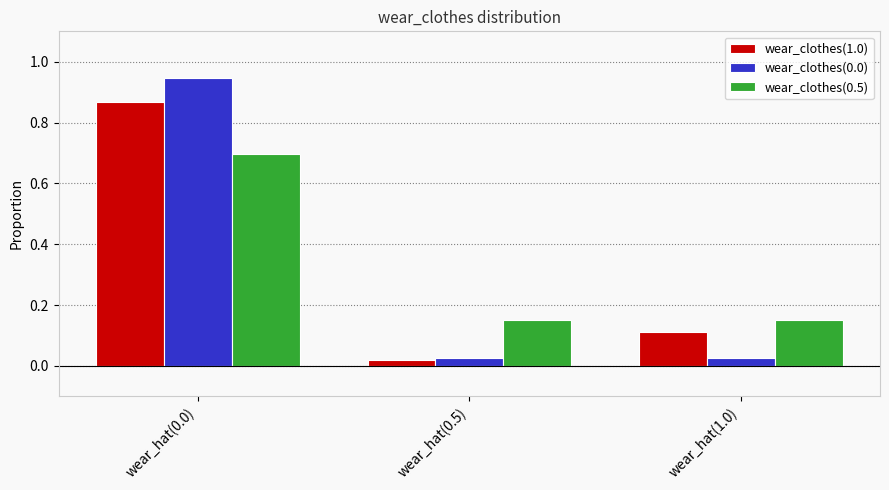

The value of wear_clothes(0.5) at wear_hat(1.0) is 0.1. True or false?

False